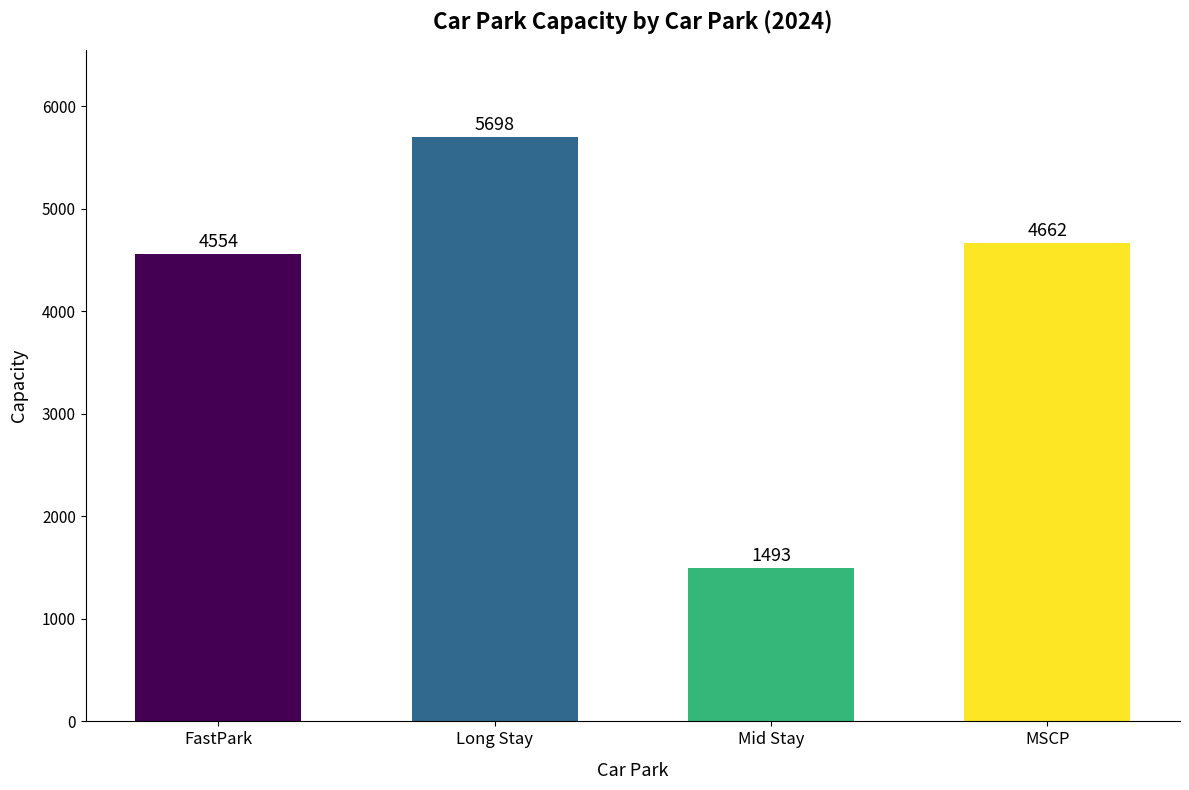

Approximately how many times larger is the value at FastPark compared to Long Stay?

0.8